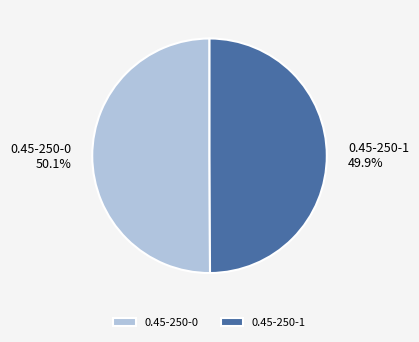

To the nearest percent, what percentage of the pie is 0.45-250-0?

50%